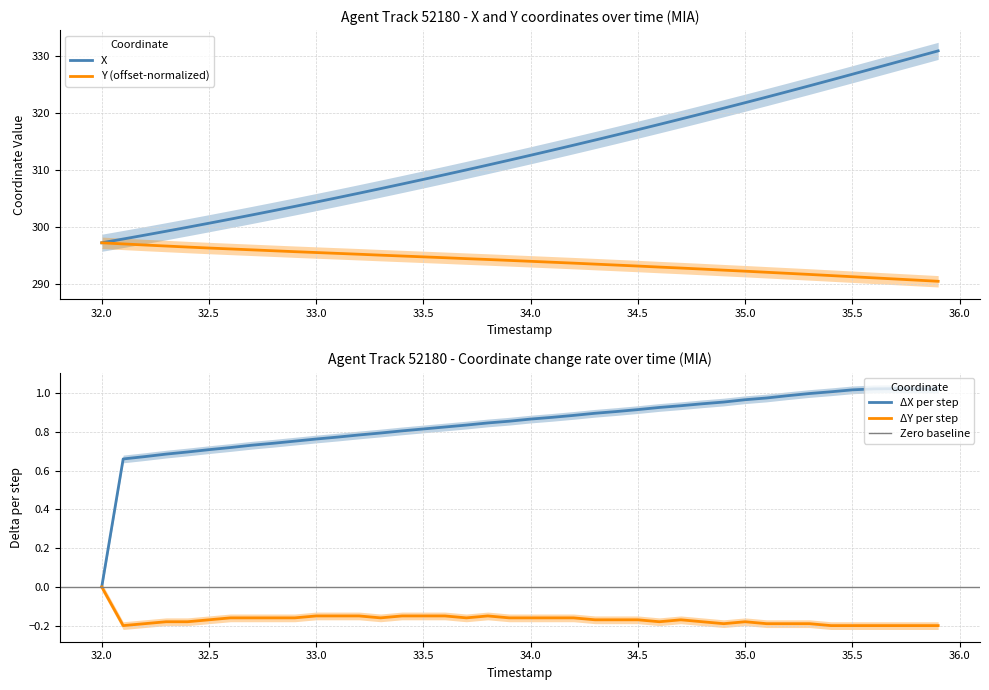

What is the value of the X point at the 36th from the left?

326.8